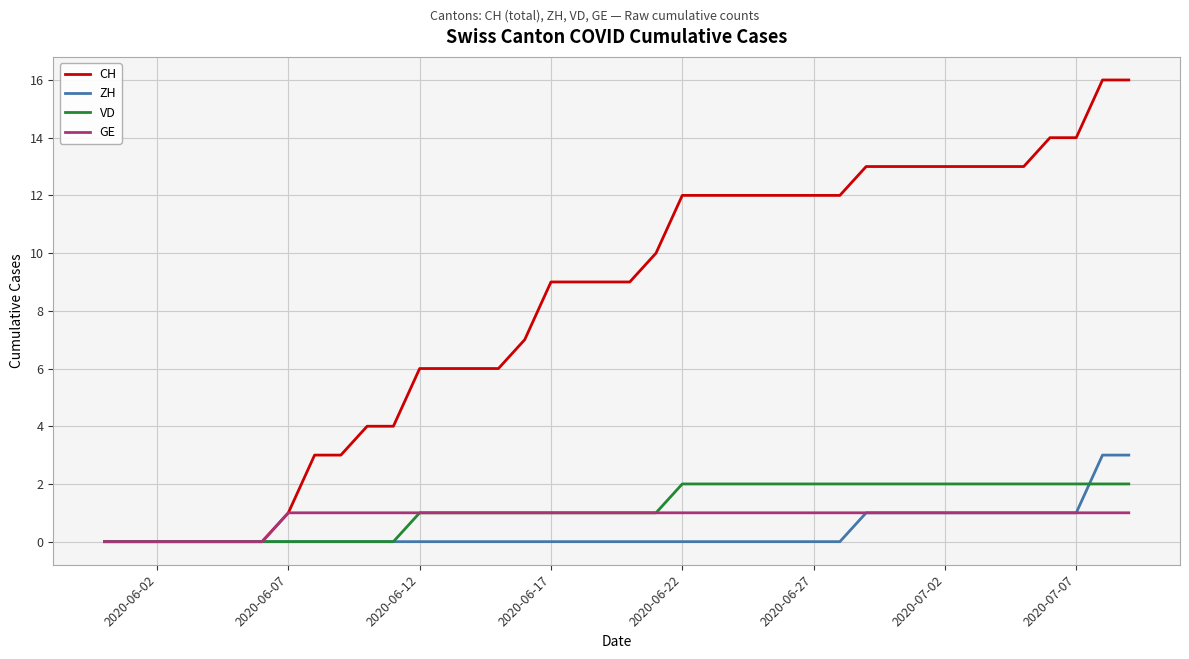

Which series has the largest range (max minus min)?

CH